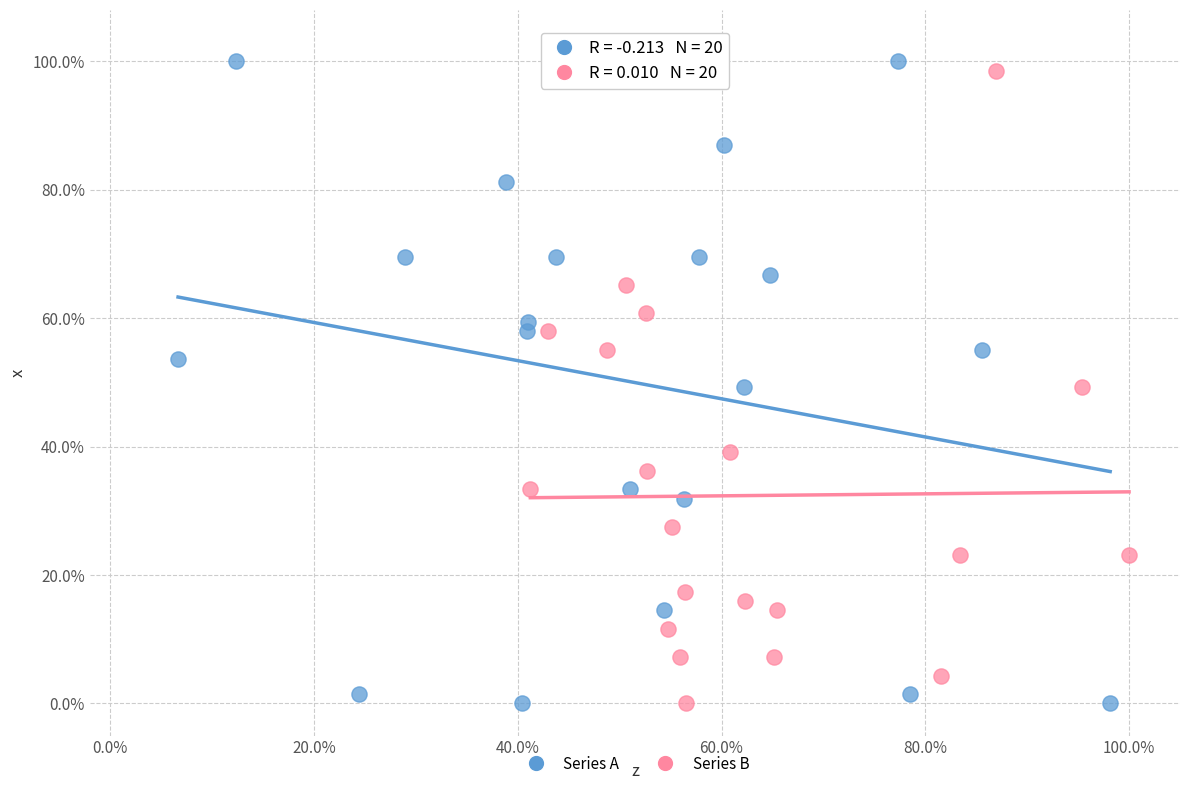

What are all the series names shown in the legend?

Series A, Series B